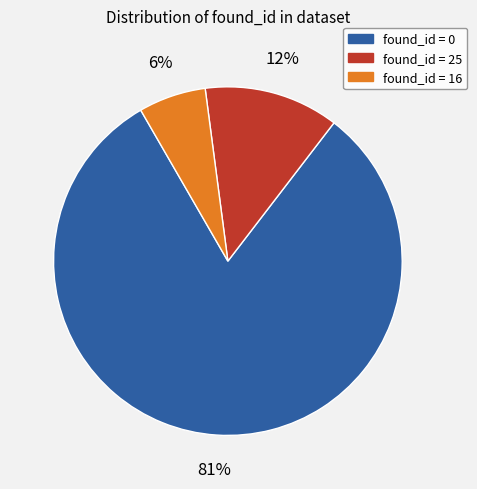

Is there a majority slice in this chart?

Yes